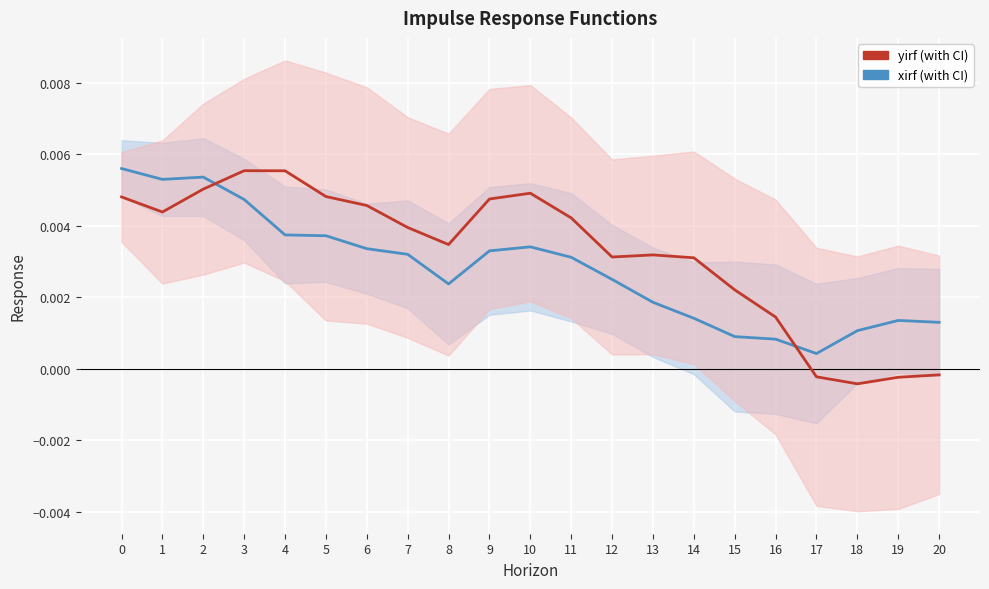

What is the sum of all yirf (with CI) values?

0.1